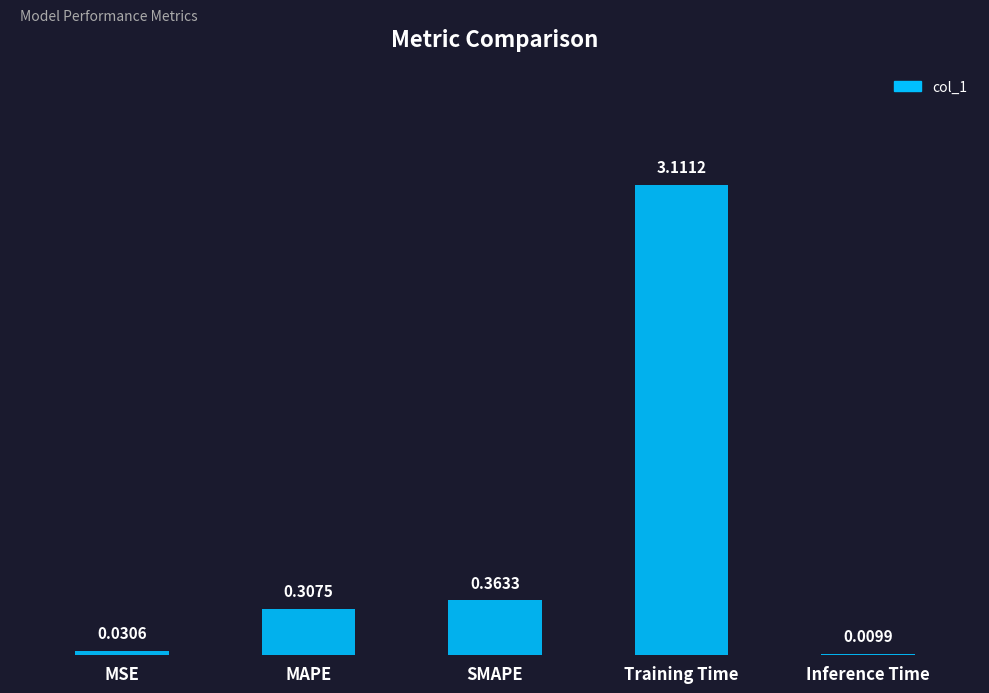

The value at Training Time is 3.1. True or false?

True